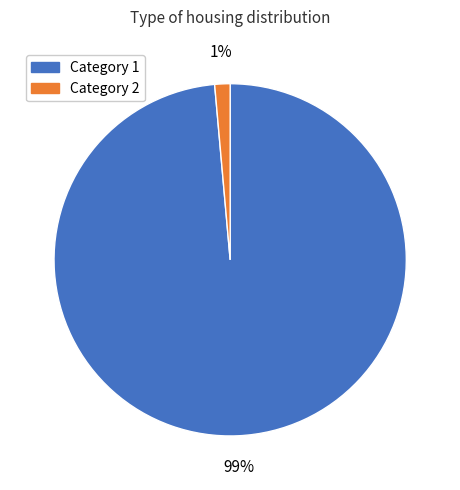

Does any single category account for the majority?

Yes